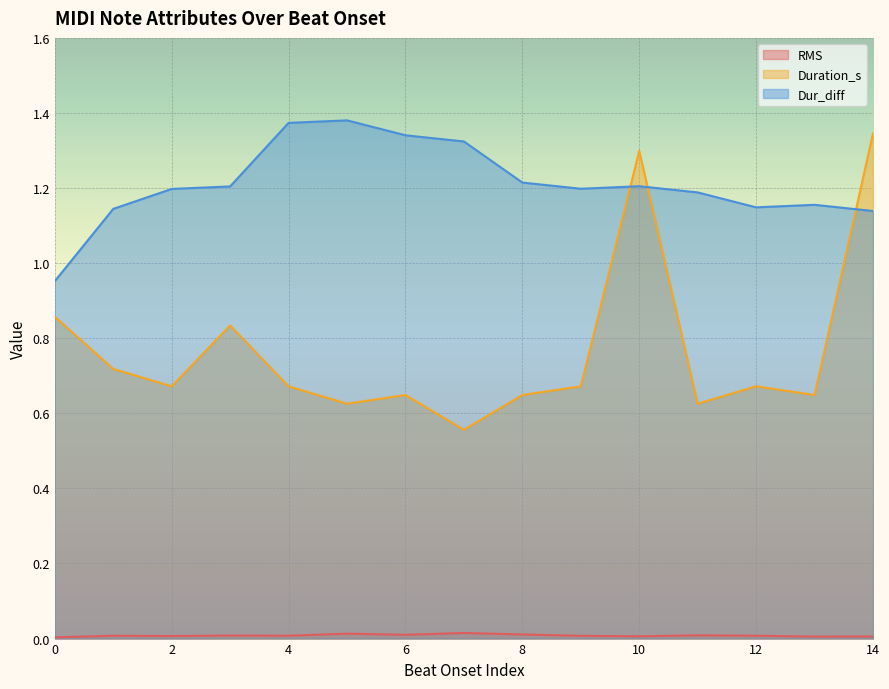

Reading right to left, transcribe all the data shown in this chart.

RMS: 14=0.0	13=0.0	12=0.0	11=0.0	10=0.0	9=0.0	8=0.0	7=0.0	6=0.0	5=0.0	4=0.0	3=0.0	2=0.0	1=0.0	0=0.0
Duration_s: 14=1.3	13=0.6	12=0.7	11=0.6	10=1.3	9=0.7	8=0.6	7=0.6	6=0.6	5=0.6	4=0.7	3=0.8	2=0.7	1=0.7	0=0.9
Dur_diff: 14=1.1	13=1.2	12=1.1	11=1.2	10=1.2	9=1.2	8=1.2	7=1.3	6=1.3	5=1.4	4=1.4	3=1.2	2=1.2	1=1.1	0=1.0